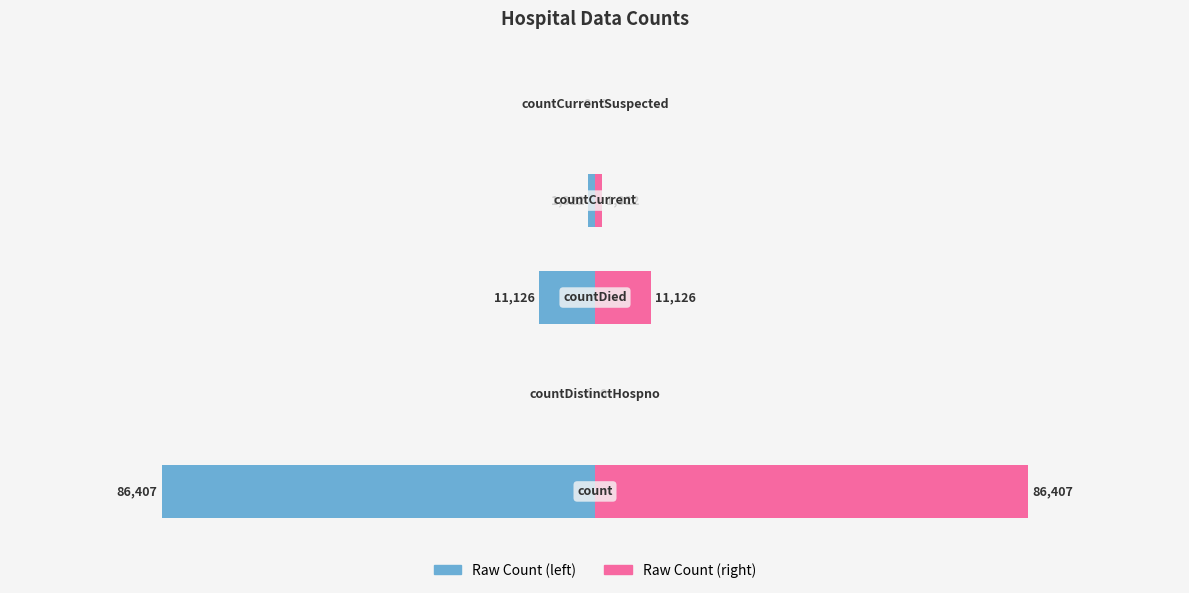

Is the value of Raw Count (right) at 2 greater than the value of Raw Count (left) at 4?

Yes